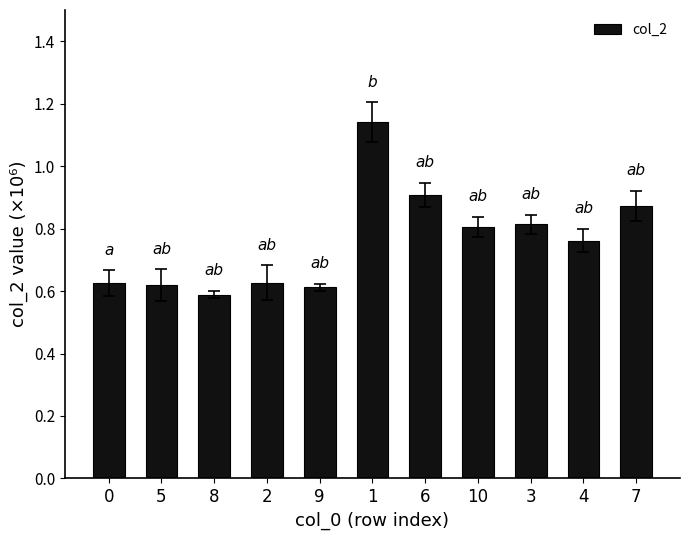

What position from the left is 2?

4